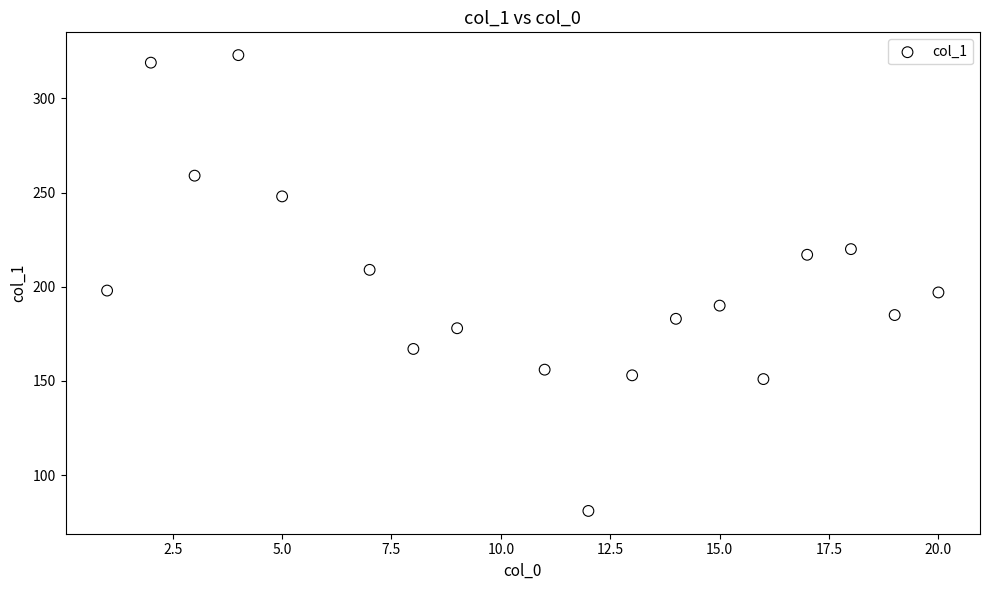

What is the range of Y values (max minus min)?

242